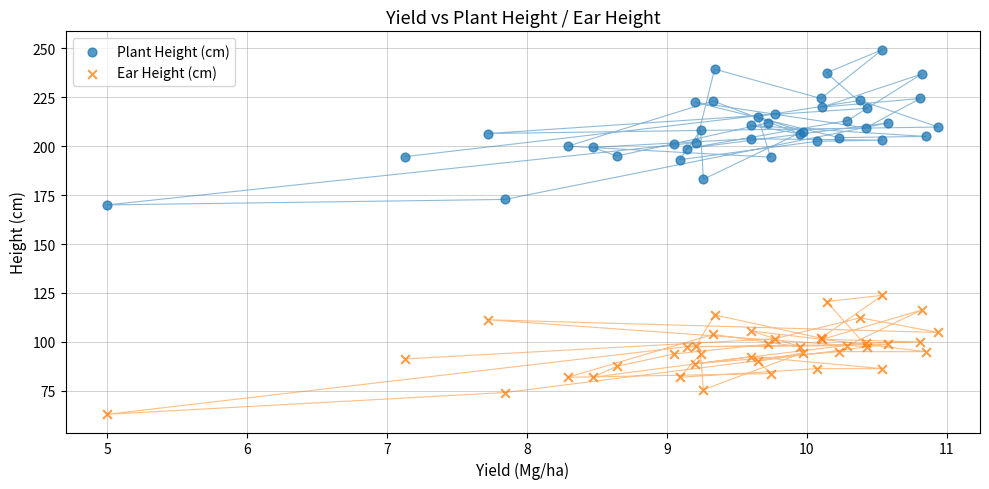

Which series has the widest spread of Y values?

Plant Height (cm)